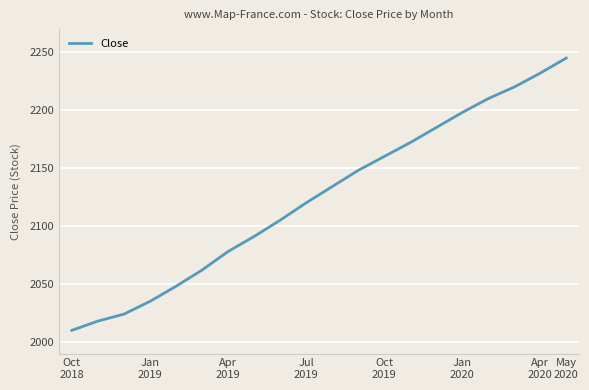

Does the chart have visible grid lines?

Yes